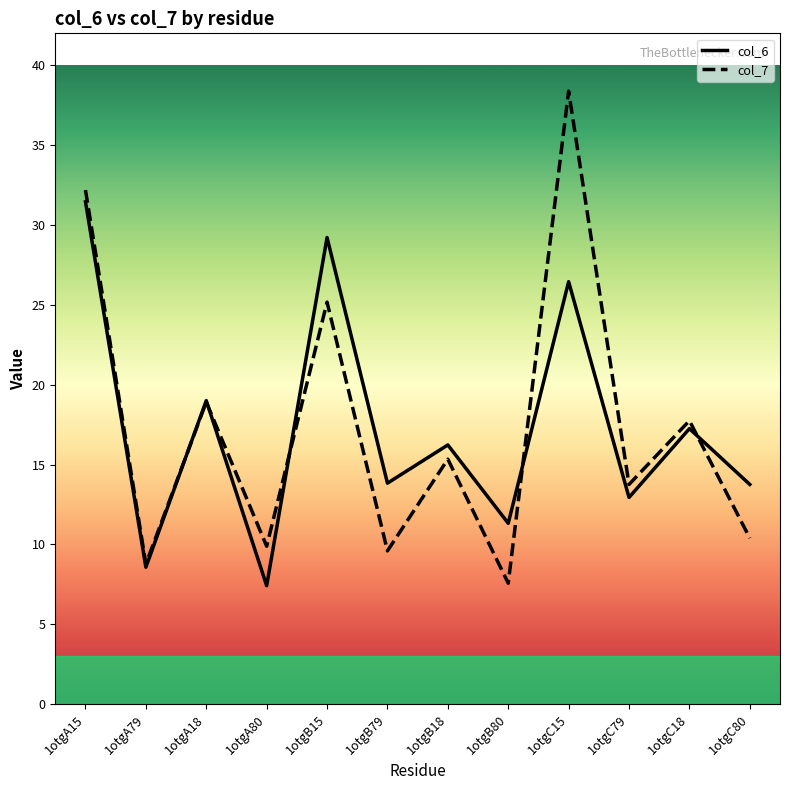

At which category is the sum across all series the highest?

1otgC15